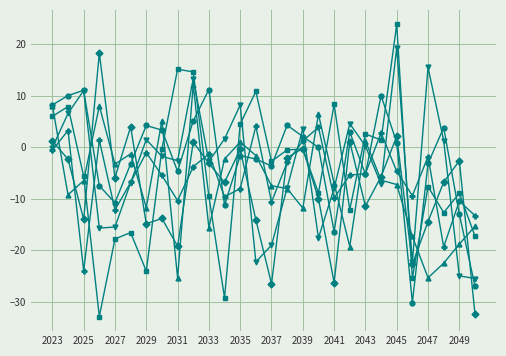

What is the minimum value shown in the chart?

-32.9